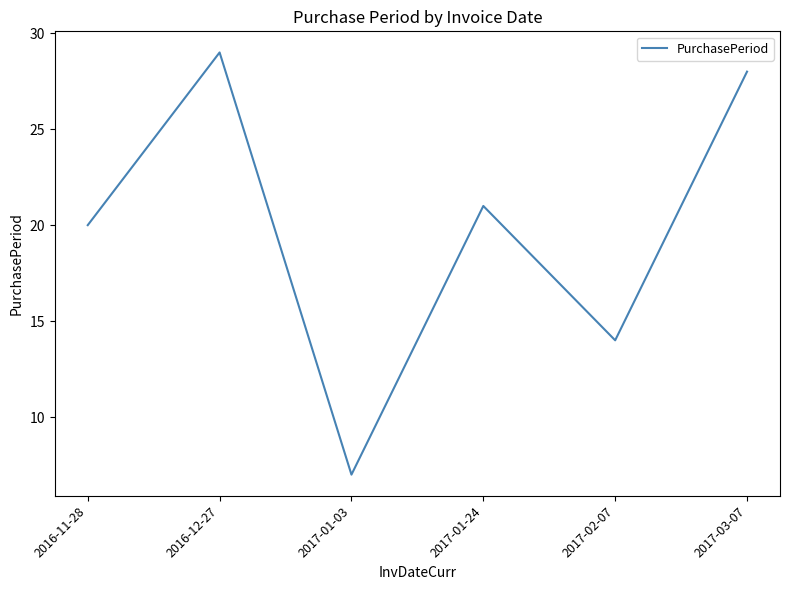

Where is the data nearest to the value 18?

2016-11-28